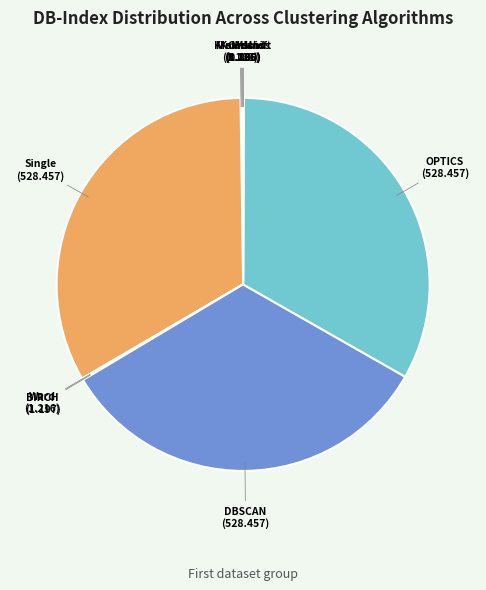

Does any single category account for the majority?

No